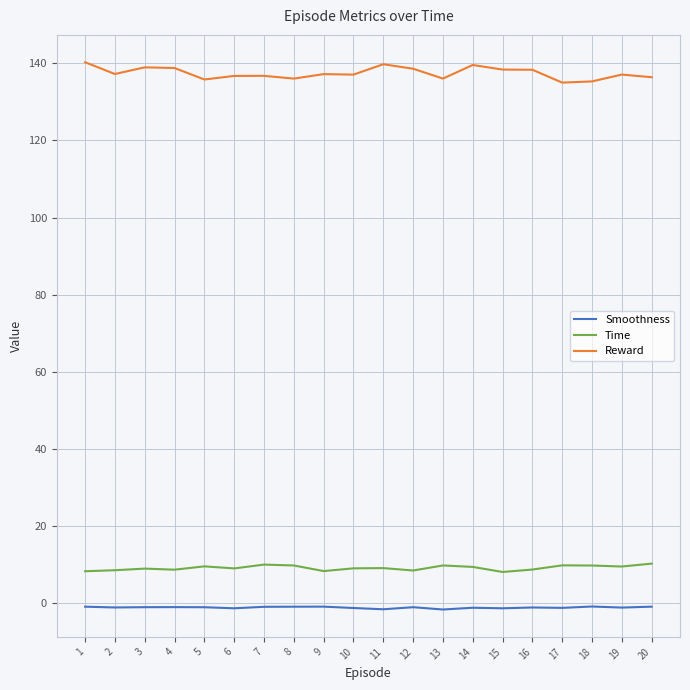

True or false: Time and Smoothness cross at least once.

False